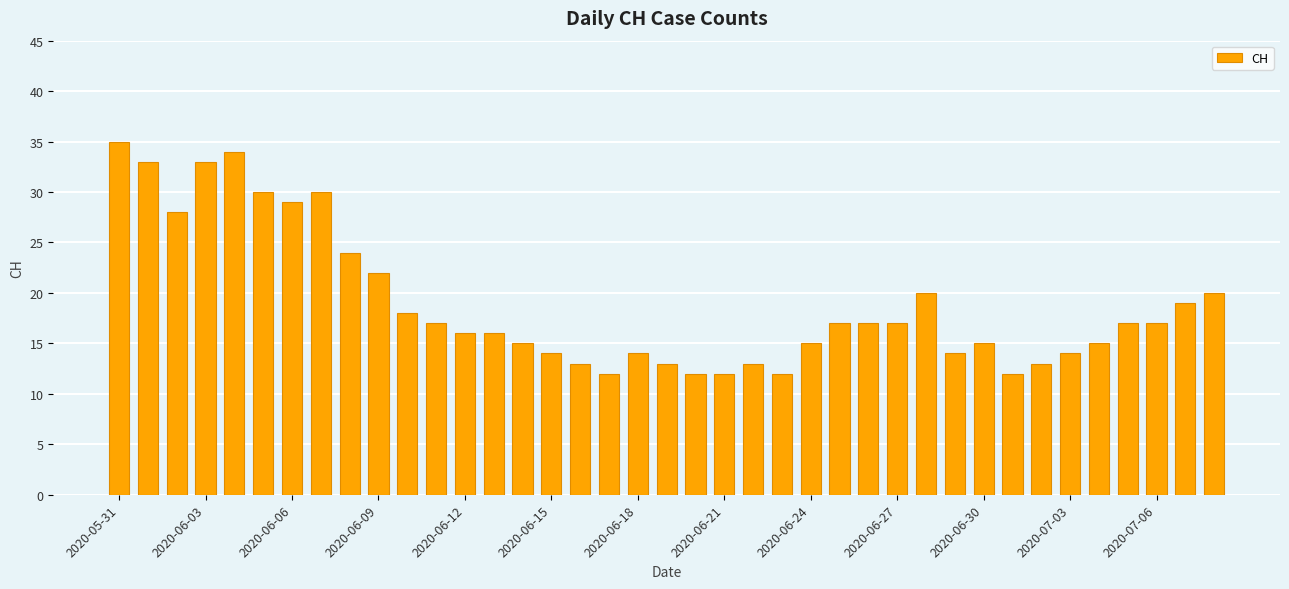

What is the difference between the second highest and second lowest values?

22